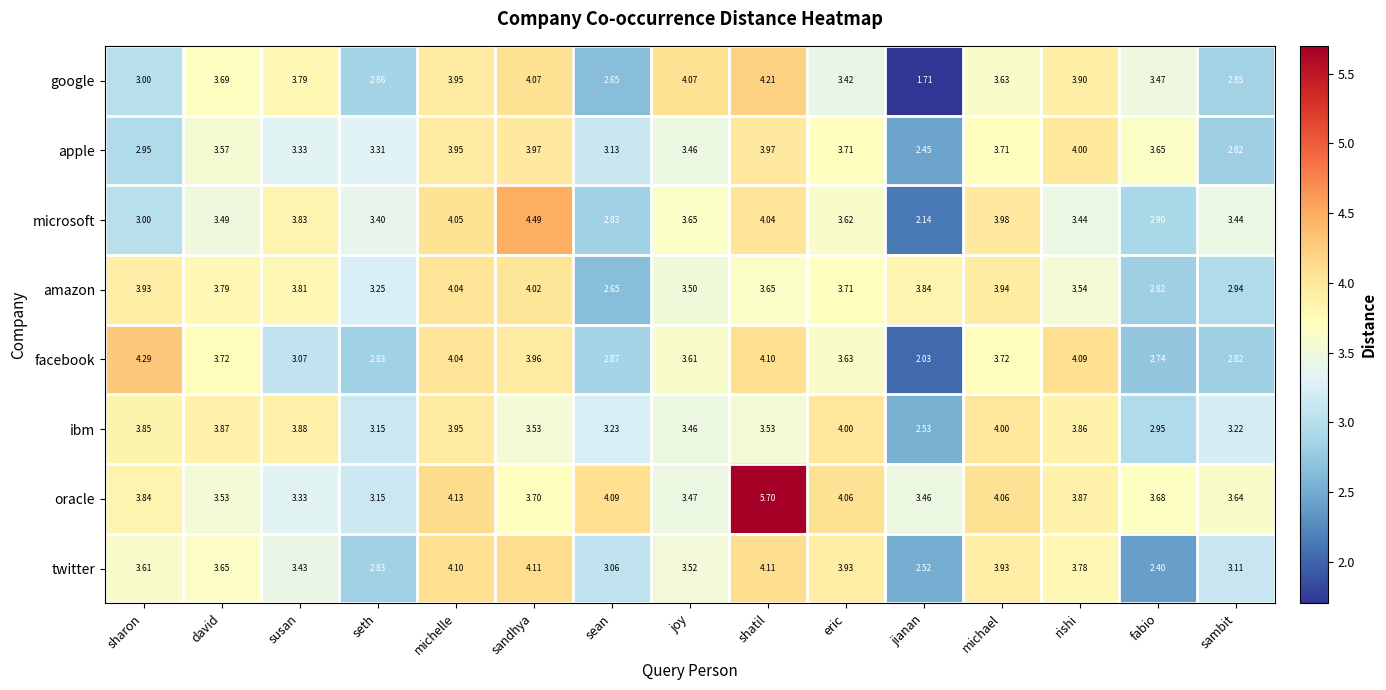

At which category does the chart reach its peak across all series?

shatil